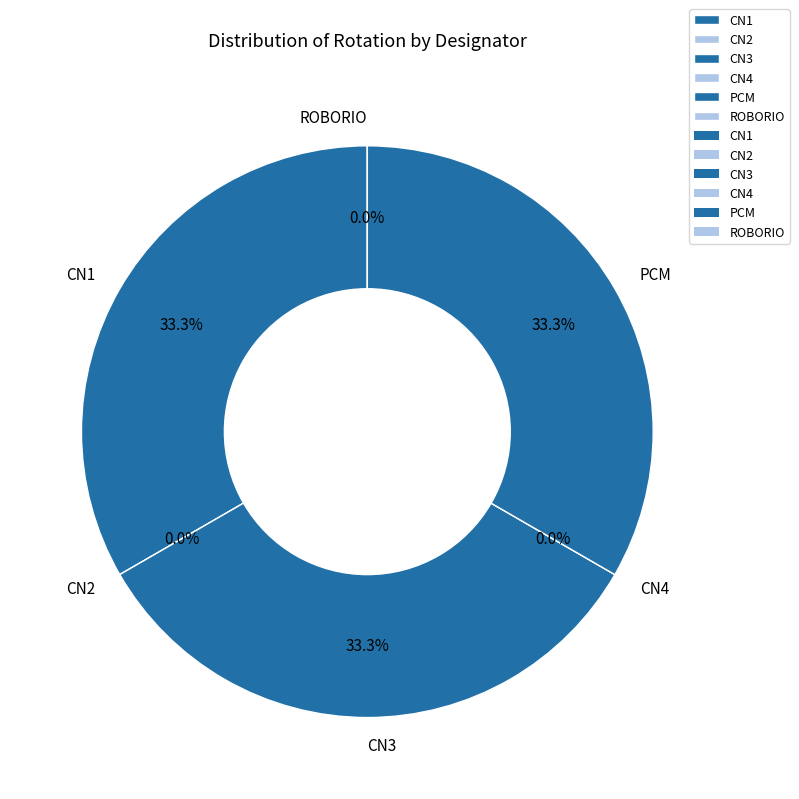

How many slices are in this pie chart?

6